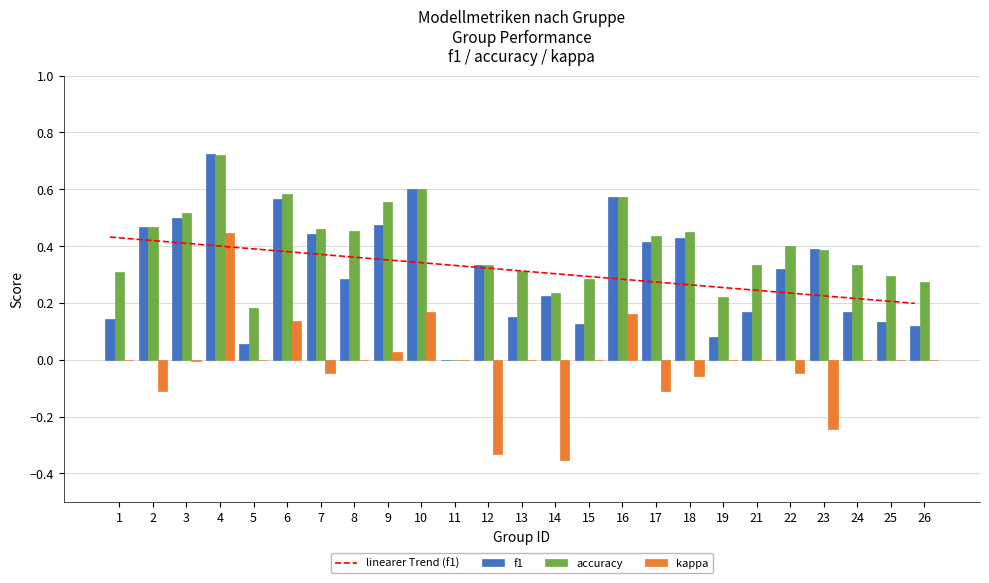

Which category has the highest value across all series?

4